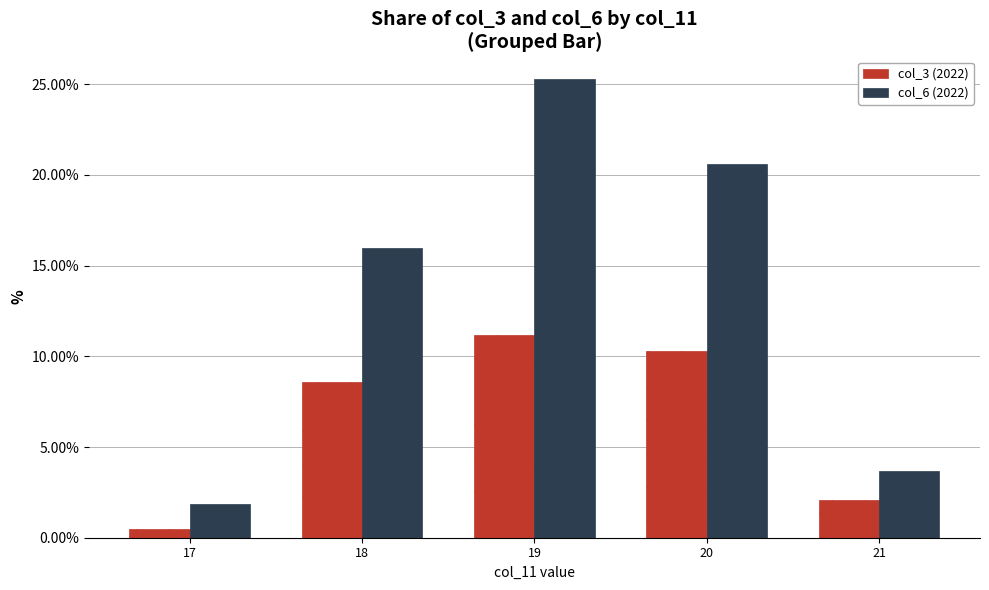

Where is col_6 (2022) nearest to the value 13?

18